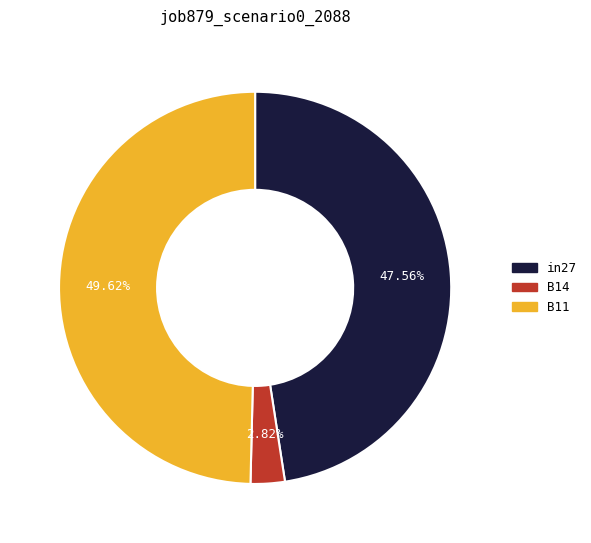

Is B11 the majority of the pie?

No